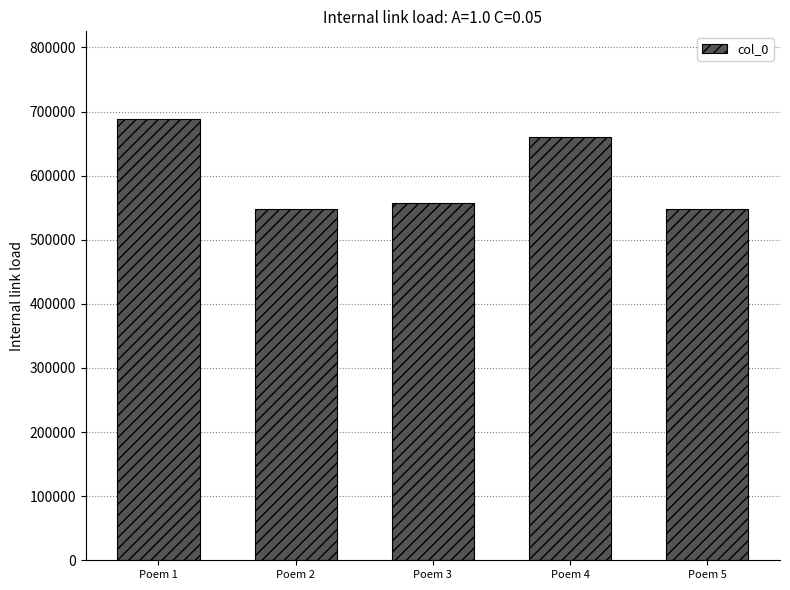

At which label is the value closest to 618092?

Poem 4